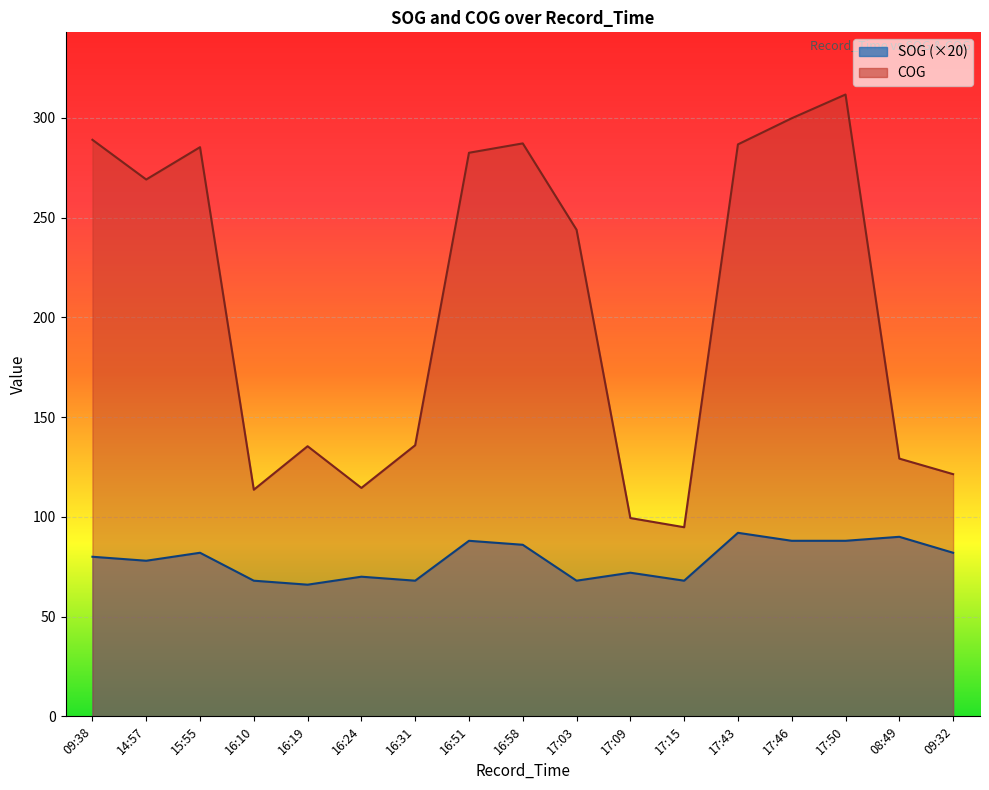

At which label is COG closest to 203?

17:03